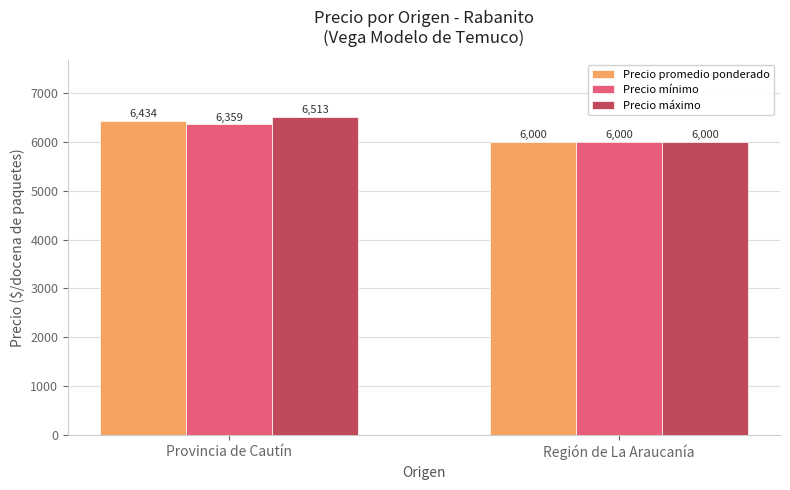

At which category does the chart reach its peak across all series?

Provincia de Cautín